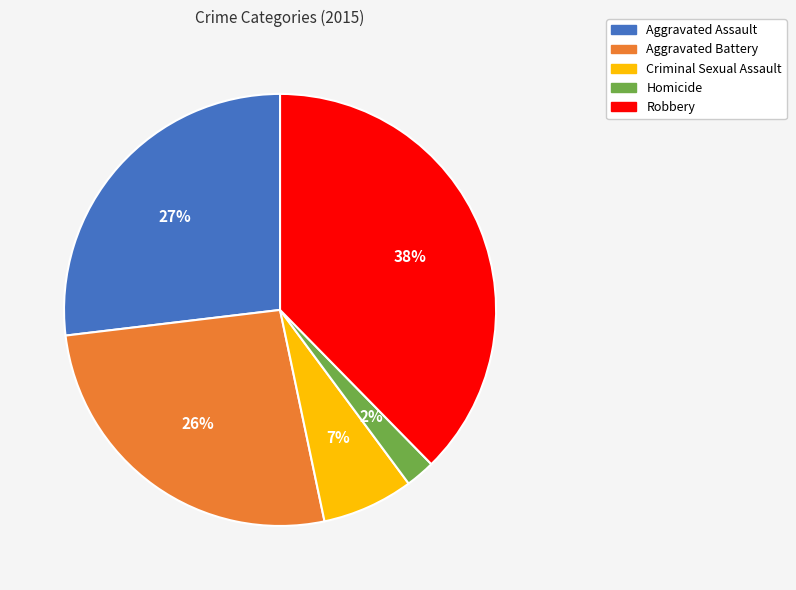

Which category has the smallest portion of the pie?

Homicide